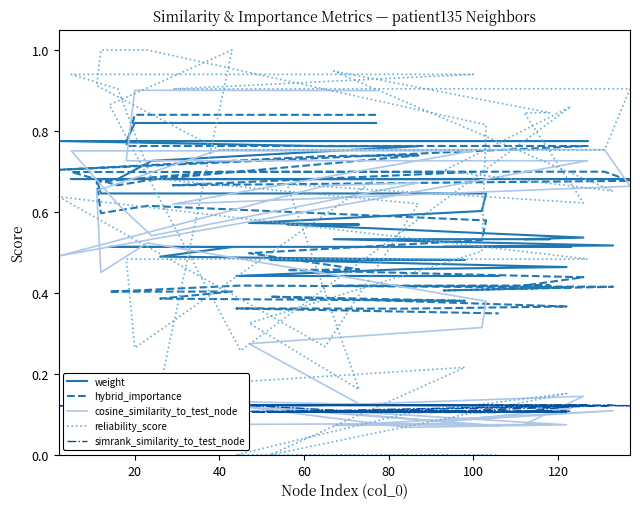

The value of cosine_similarity_to_test_node at 28 is 0.1. True or false?

False